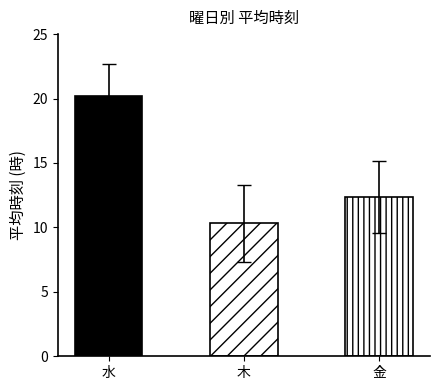

The value of error at 木 is 3.0. True or false?

True